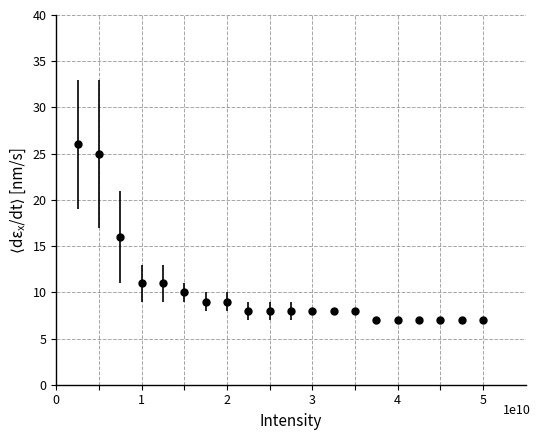

What is the value of the 12th point from the left?

8